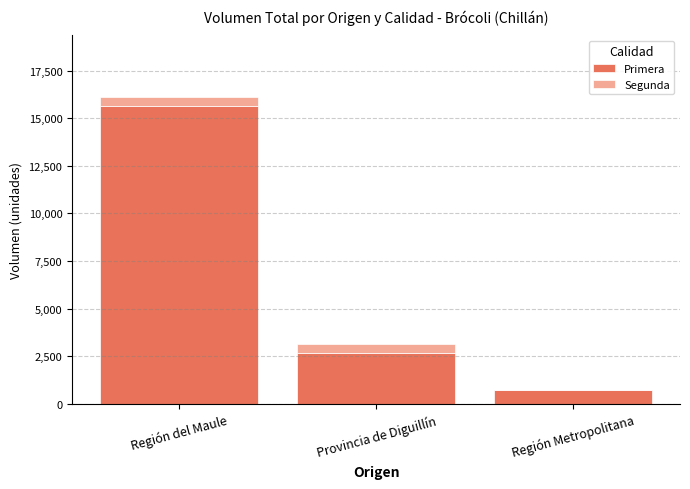

Are the bars grouped side by side (vs. stacked)?

No